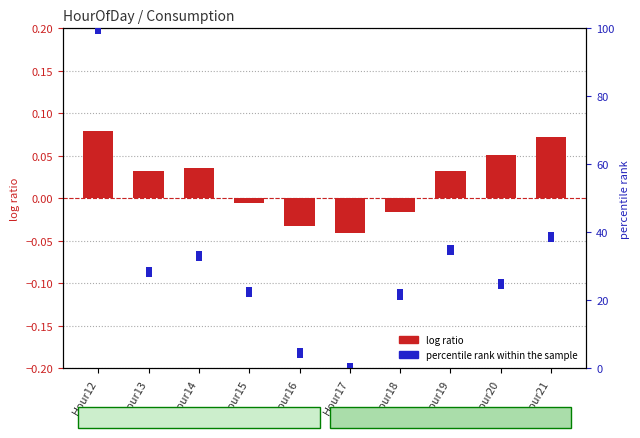

What is the value of the 9th bar from the left?

0.1